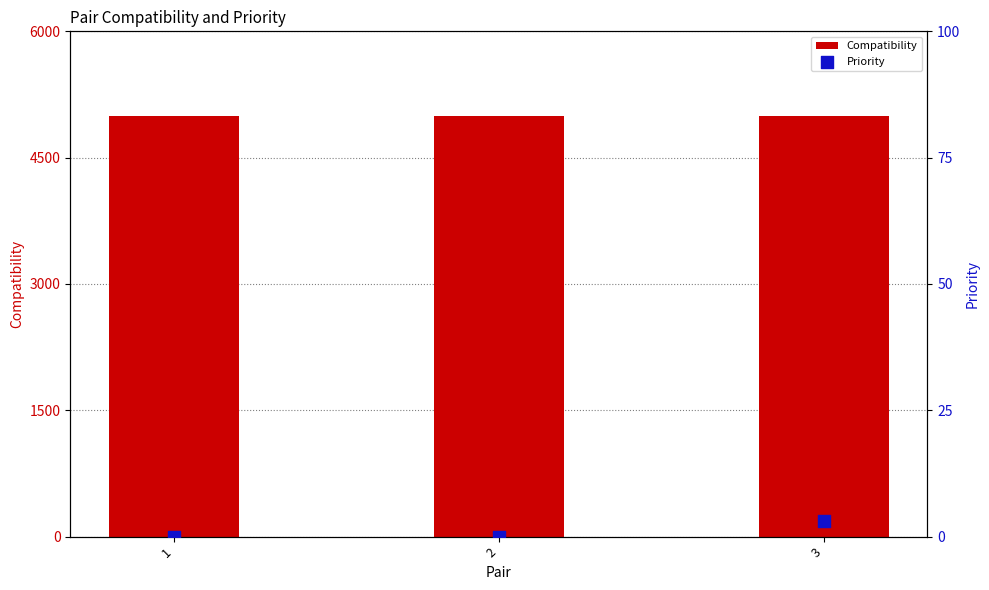

At which category is the sum across all series the highest?

3